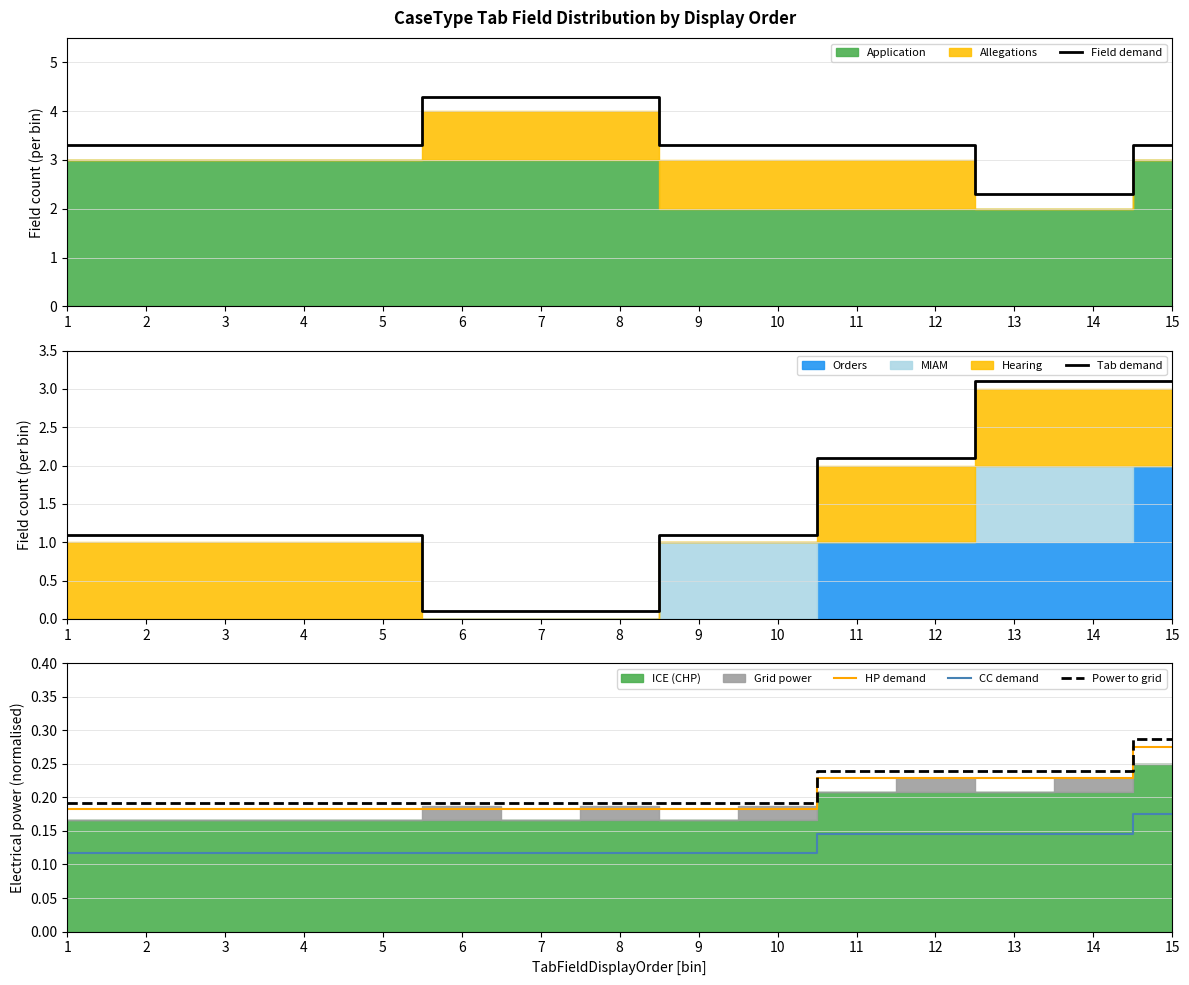

Is it true that Field demand equals 5.6 at 6?

False